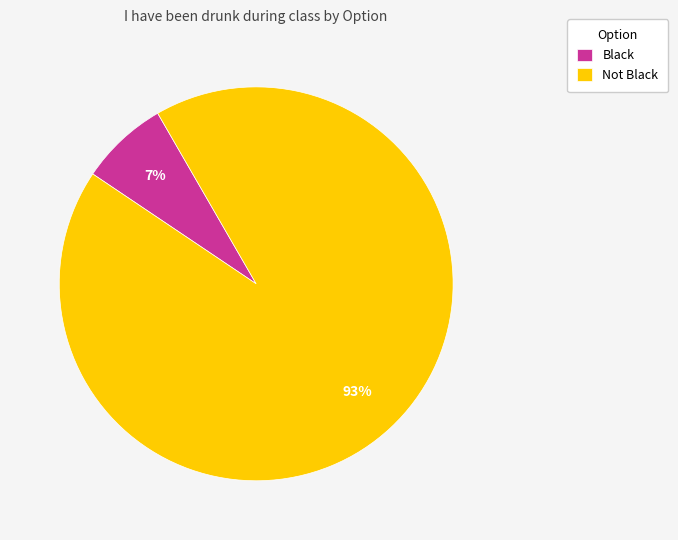

How many segments does this pie chart have?

2